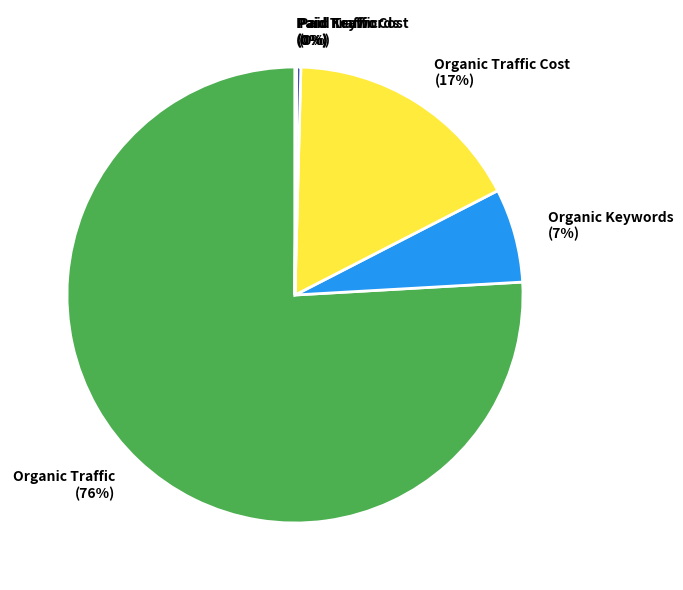

Do Organic Traffic and Organic Traffic Cost together represent more than half of the pie?

Yes